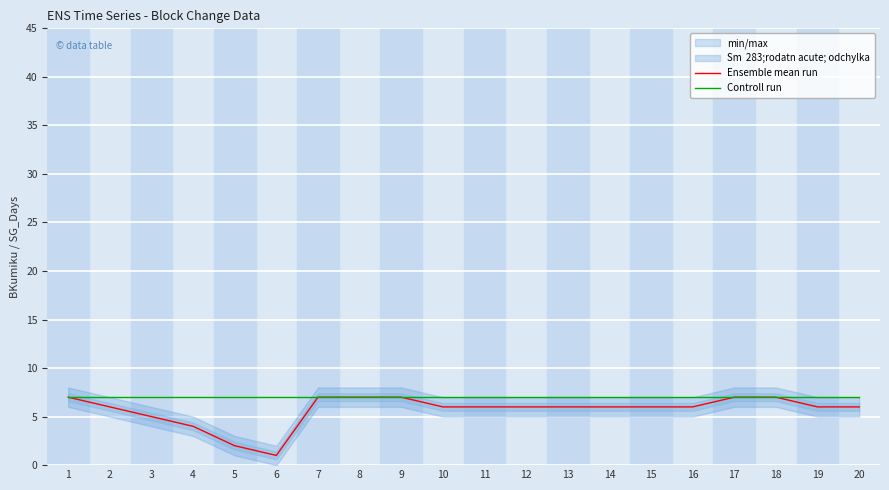

At 7, list the series in order from smallest to largest.

Ensemble mean run, Controll run